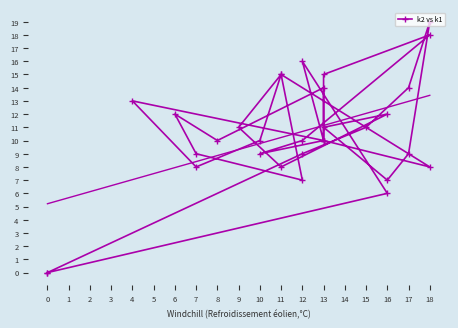

What is the sum of the values at 13 and 11?

25